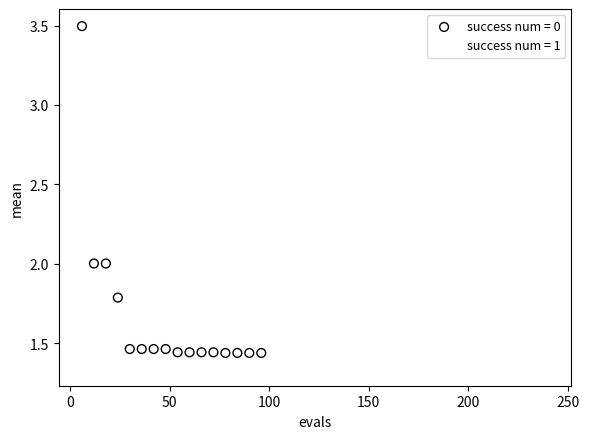

Which series contains the lowest Y value?

success num = 1